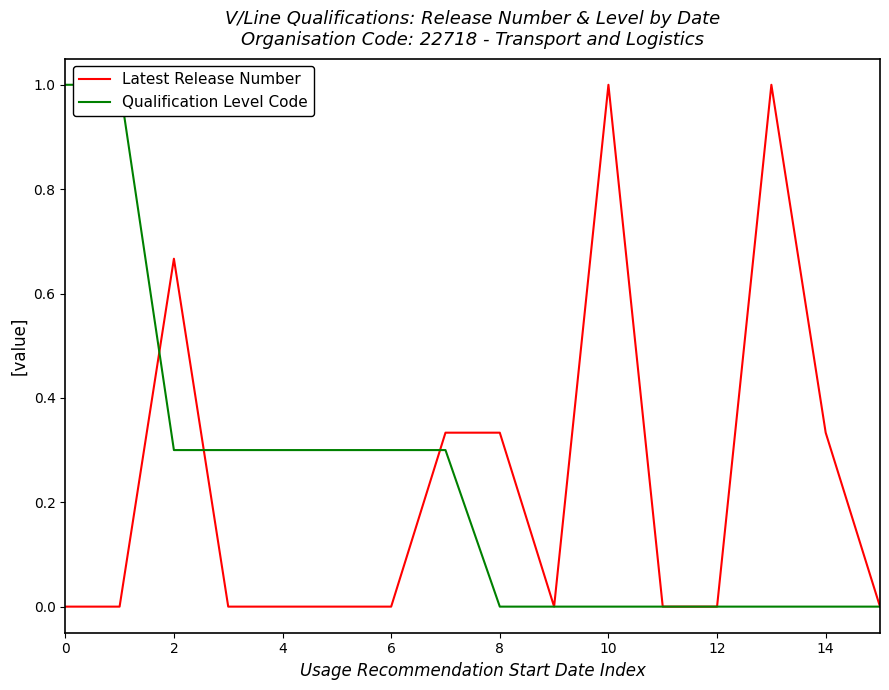

At how many categories does at least one series exceed 0?

12